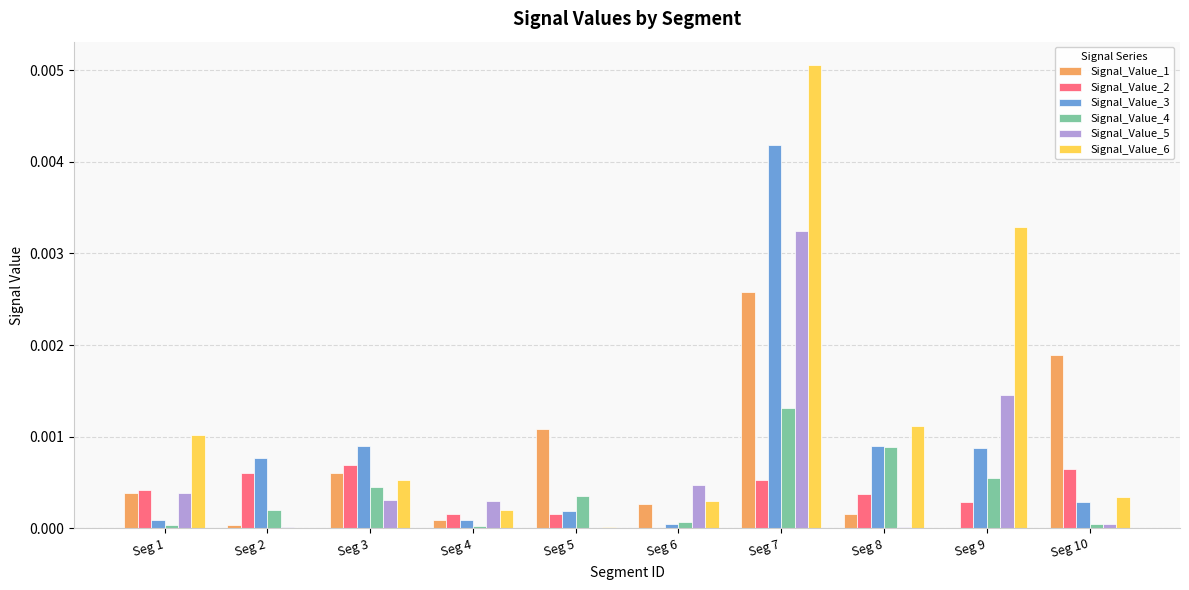

At which category is the sum across all series the highest?

Seg 7